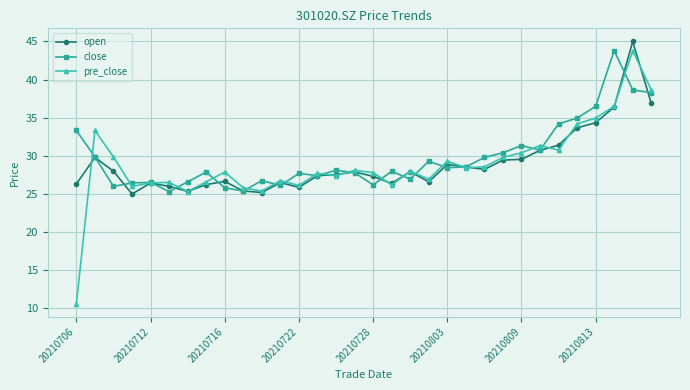

How many distinct data groups are displayed?

3